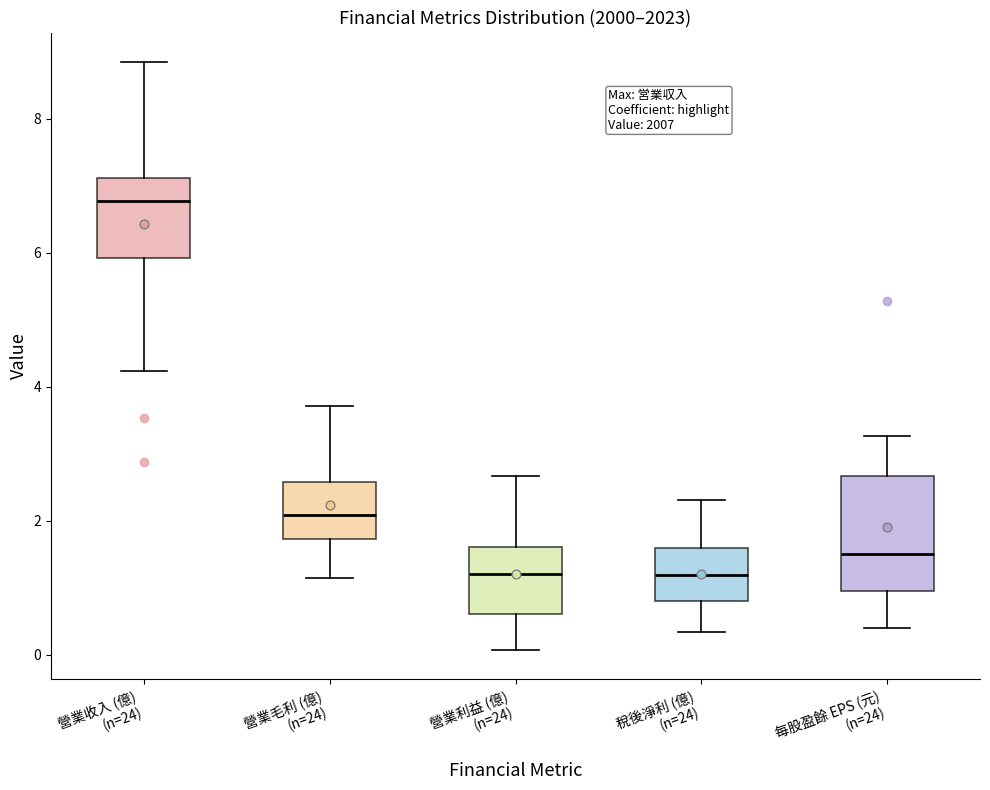

Which box is the tallest, from its lower edge to its upper edge?

每股盈餘 EPS (元) (n=24)